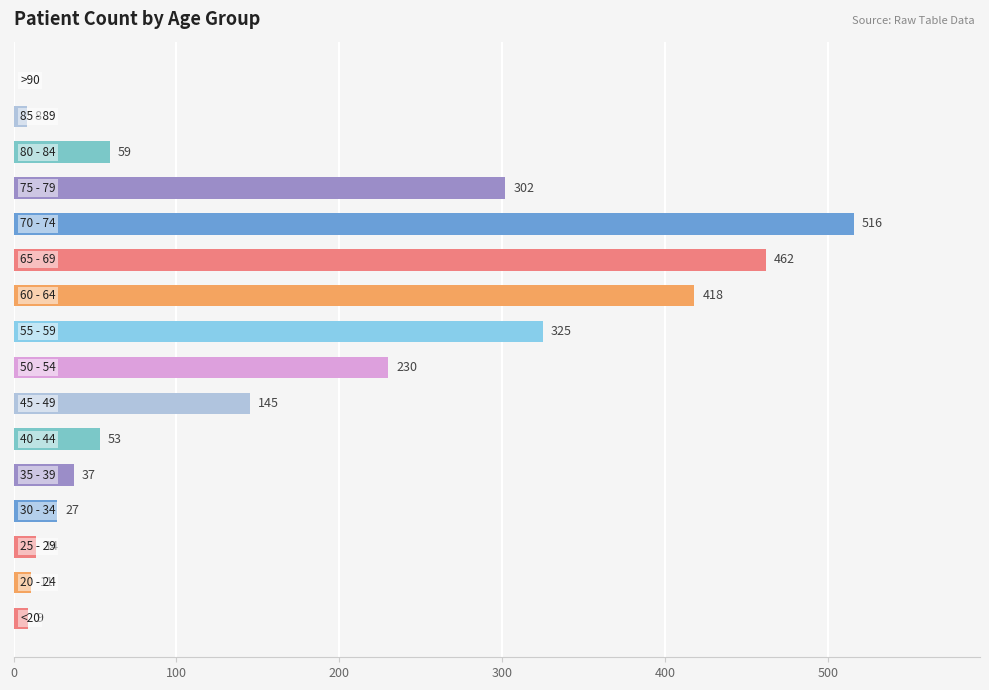

Are the bars horizontal?

Yes